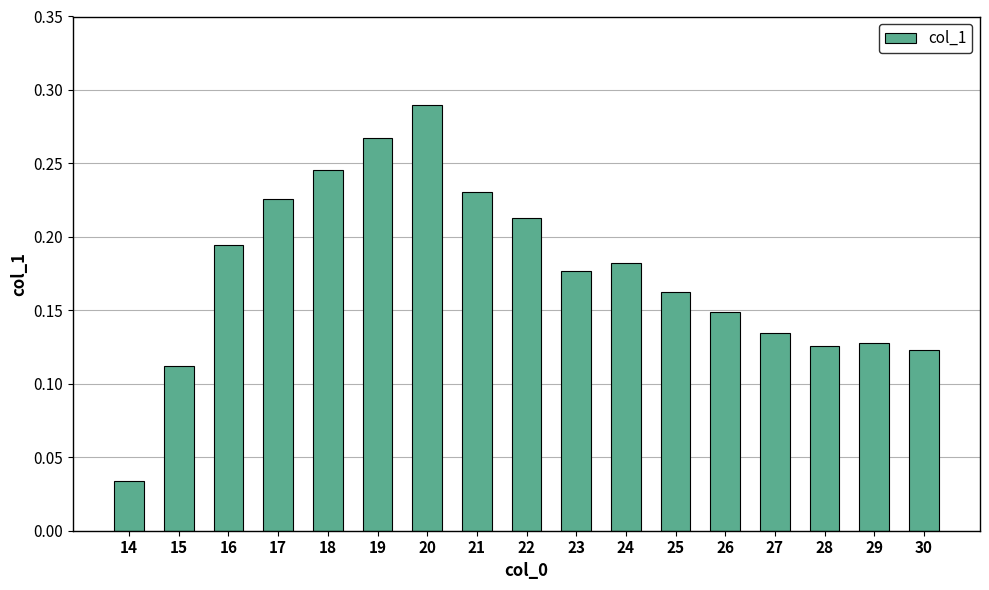

Which label corresponds to the largest value in the chart?

20